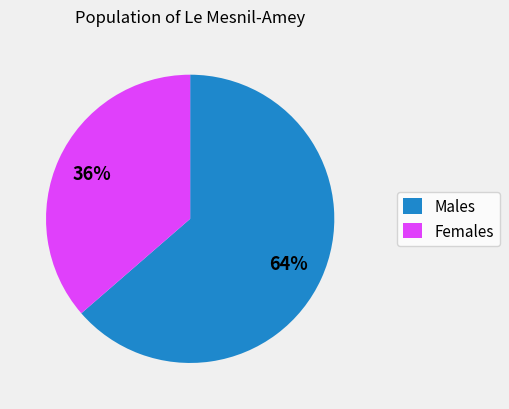

Does any single category account for the majority?

Yes